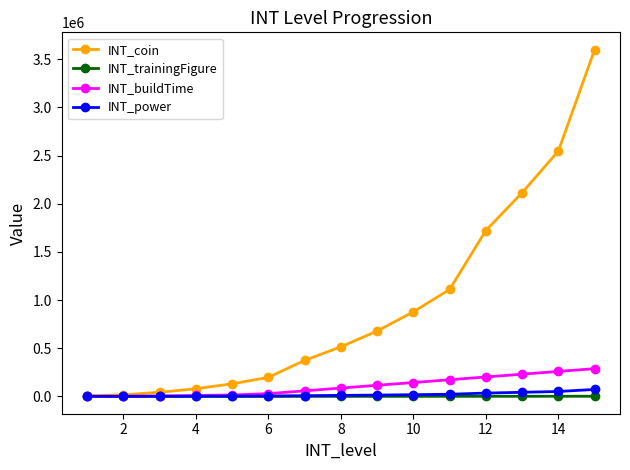

What is the maximum value shown in the chart?

3600000